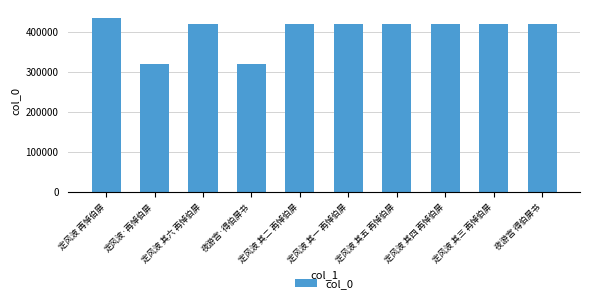

Which label corresponds to the largest value in the chart?

定风波 再悼伯屏